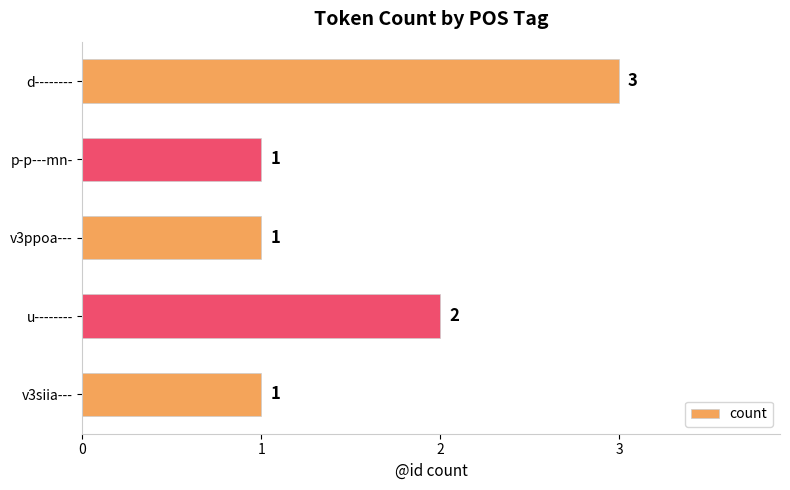

What is the value of the 4th bar from the top?

2